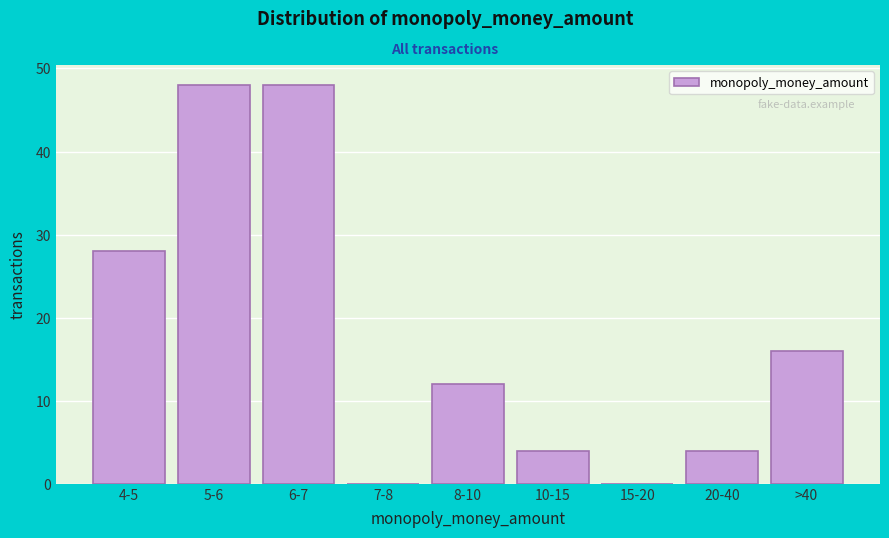

Reading left to right, list all the values displayed in this chart.

4-5=28	5-6=48	6-7=48	7-8=0	8-10=12	10-15=4	15-20=0	20-40=4	>40=16